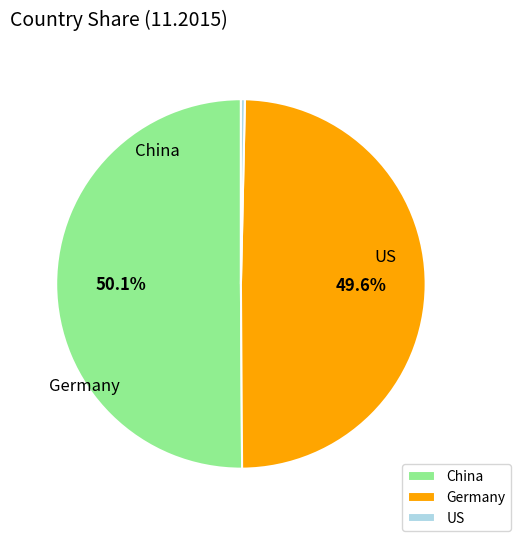

Is there any slice that represents more than half of the pie?

Yes